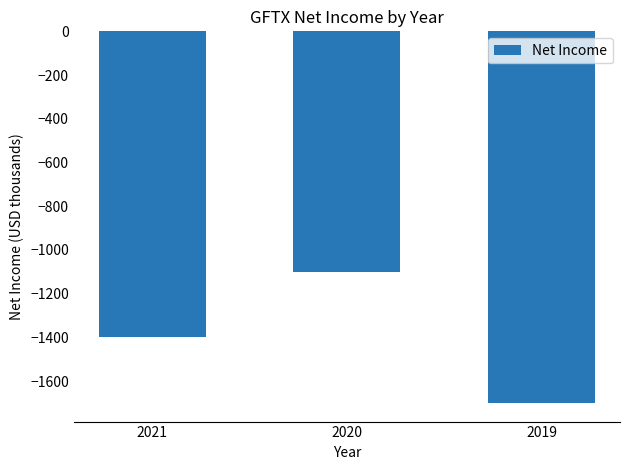

What is the difference between the values at 2019 and 2021?

300